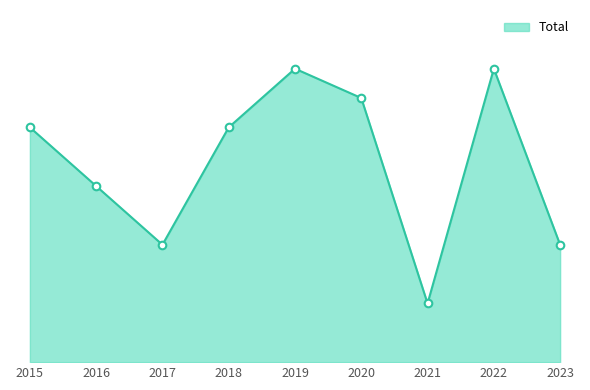

What is the change in value from 2015 to 2016?

-2